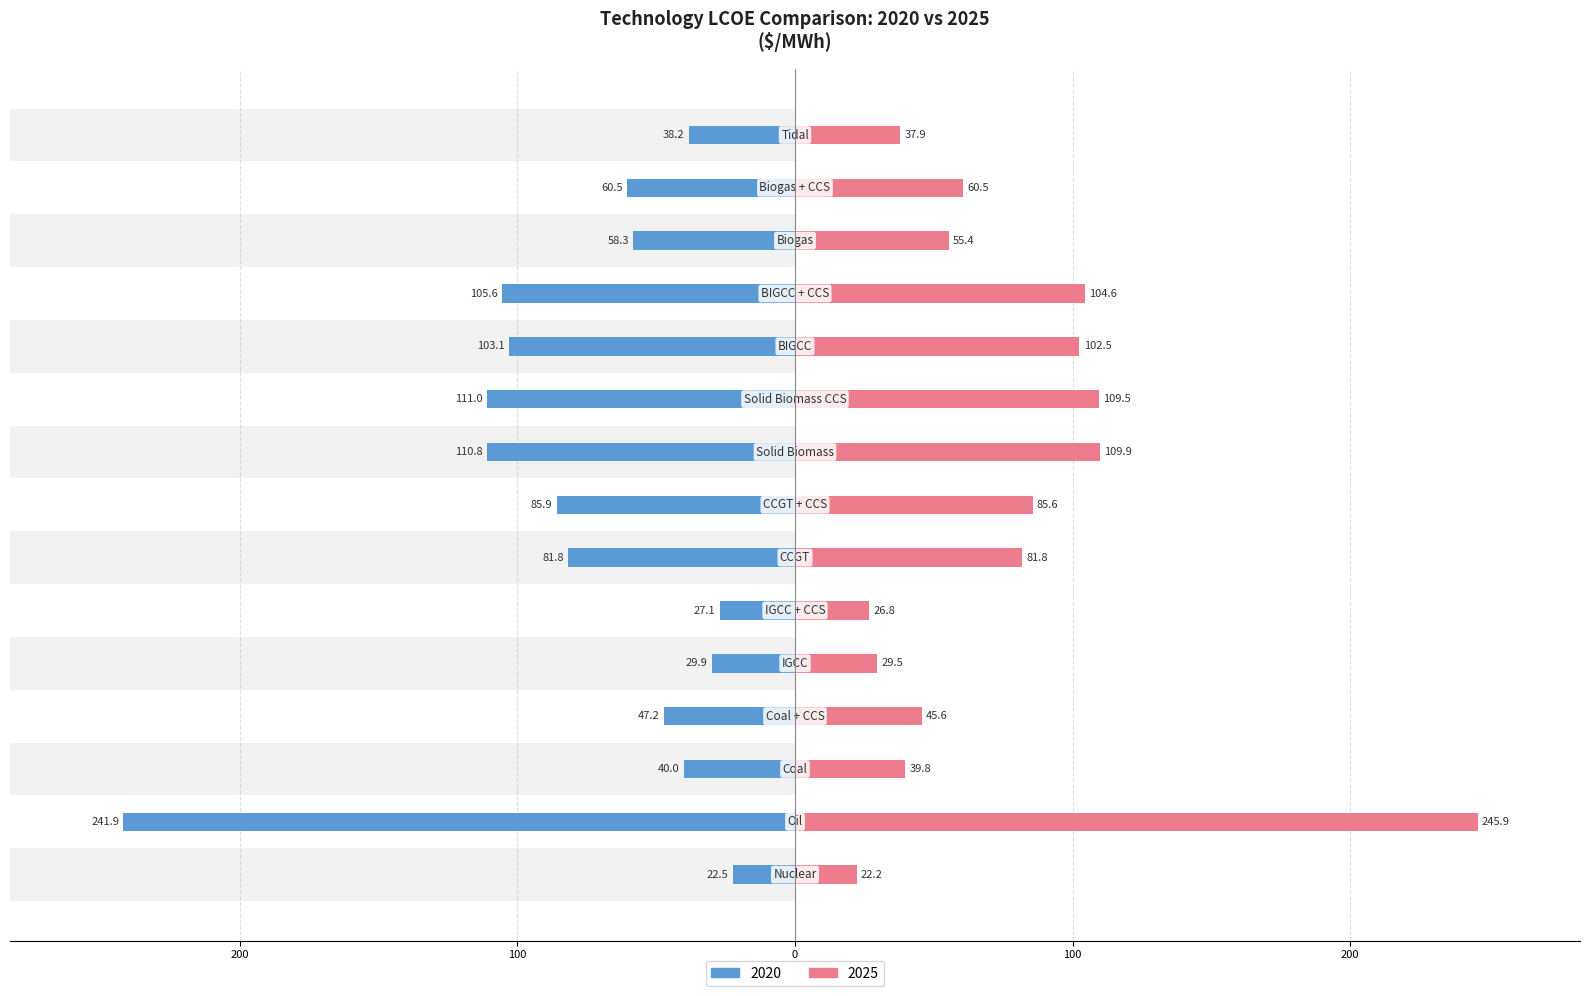

At how many categories does at least one series exceed 205?

1